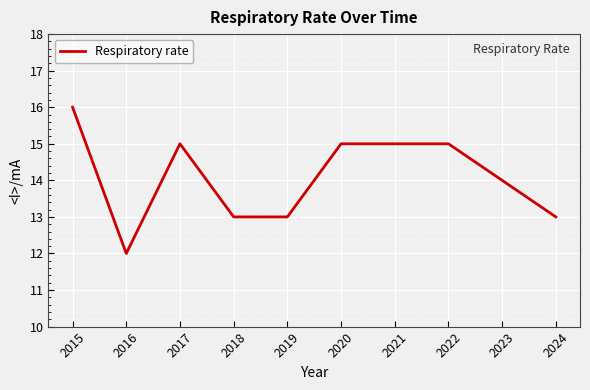

Does the chart have visible grid lines?

Yes